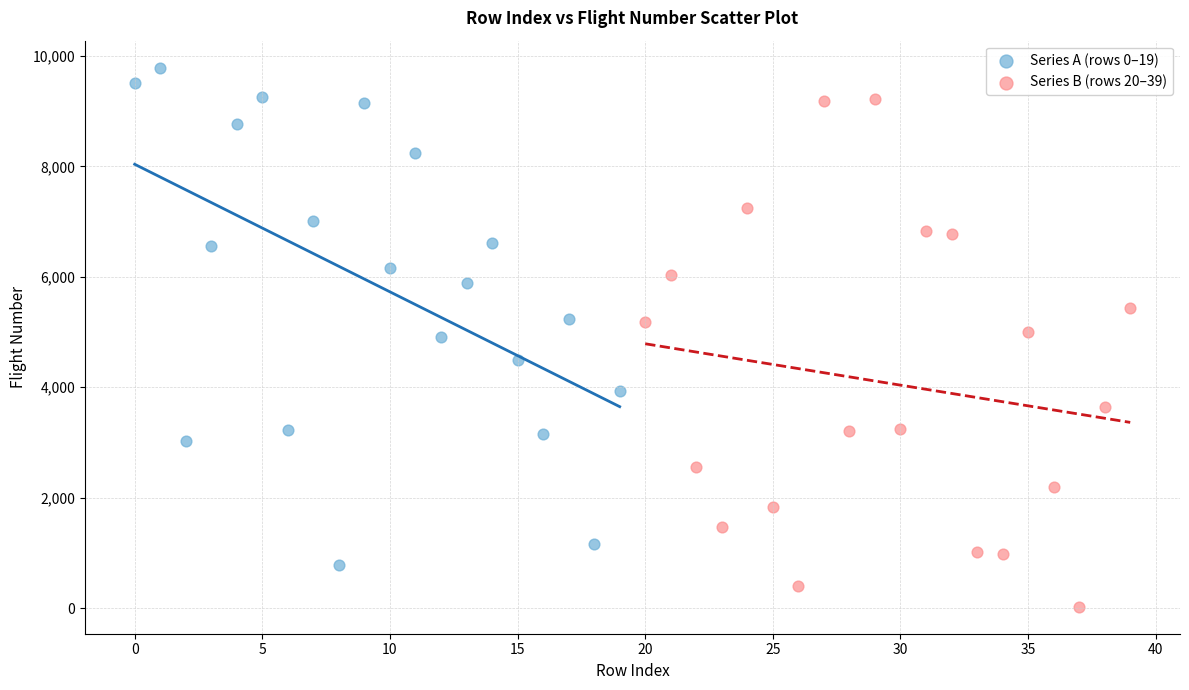

Which series reaches the maximum Y coordinate?

Series A (rows 0–19)